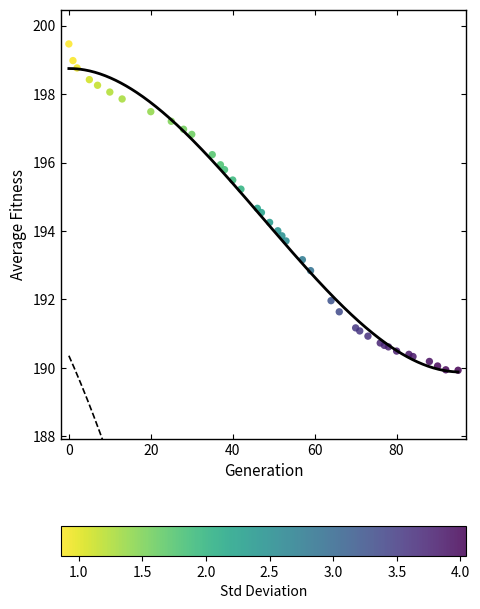

What is the range of X values (max minus min)?

95.0